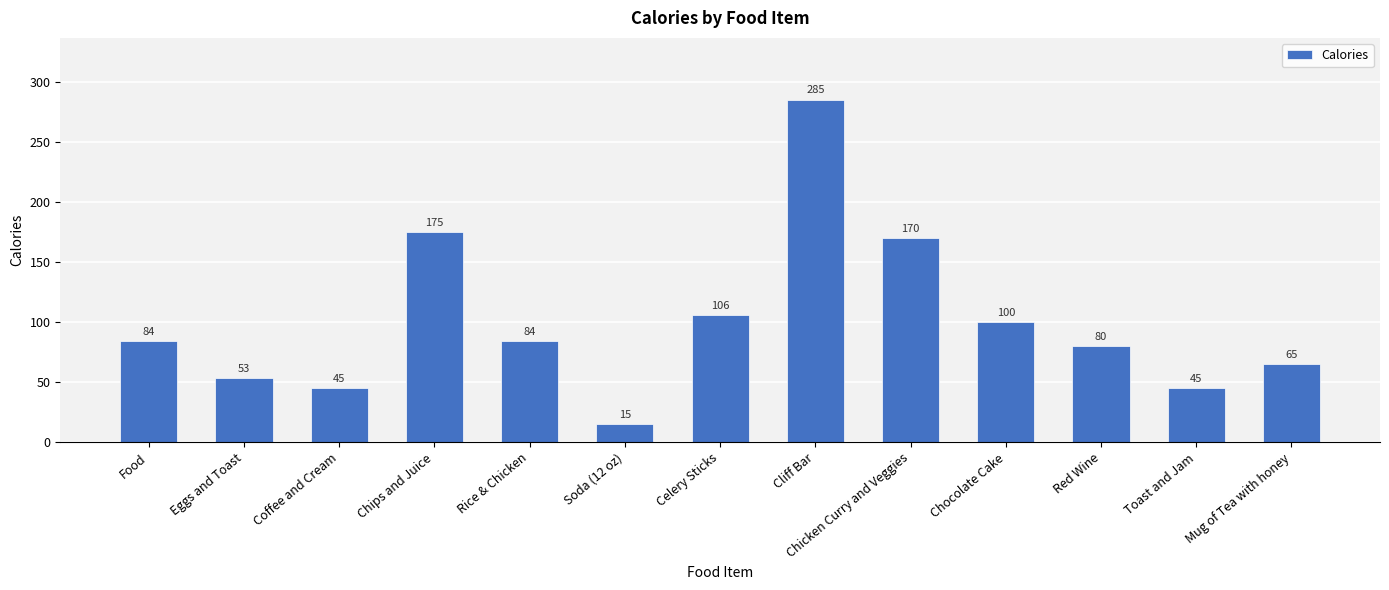

Reading left to right, list all the values displayed in this chart.

84	53	45	175	84	15	106	285	170	100	80	45	65